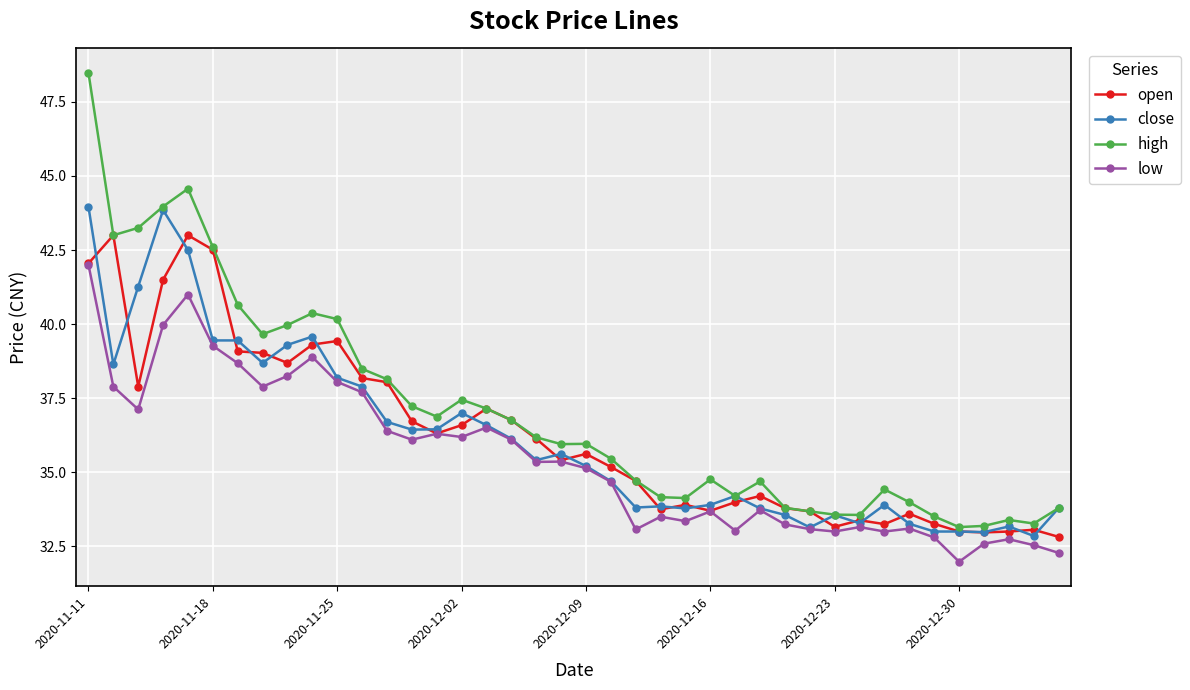

True or false: low and high intersect in this chart.

False